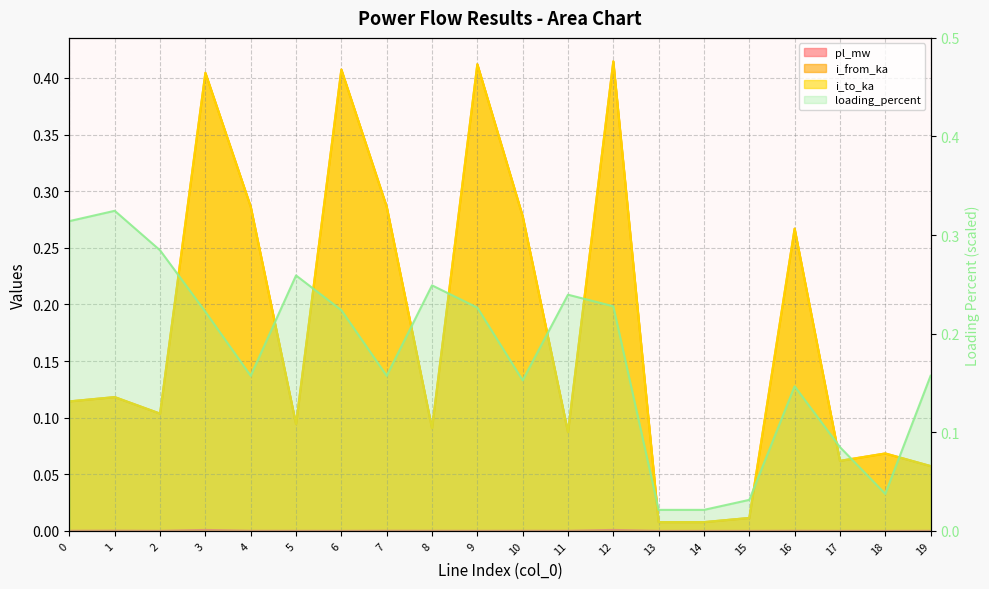

Does the chart have visible grid lines?

Yes